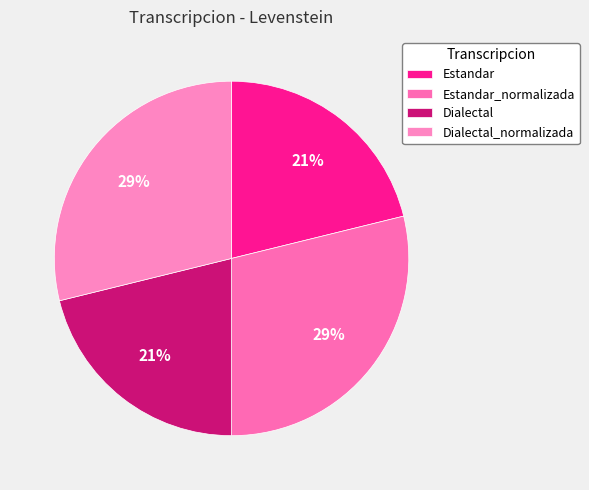

Between Dialectal and Estandar_normalizada, which is larger?

Estandar_normalizada